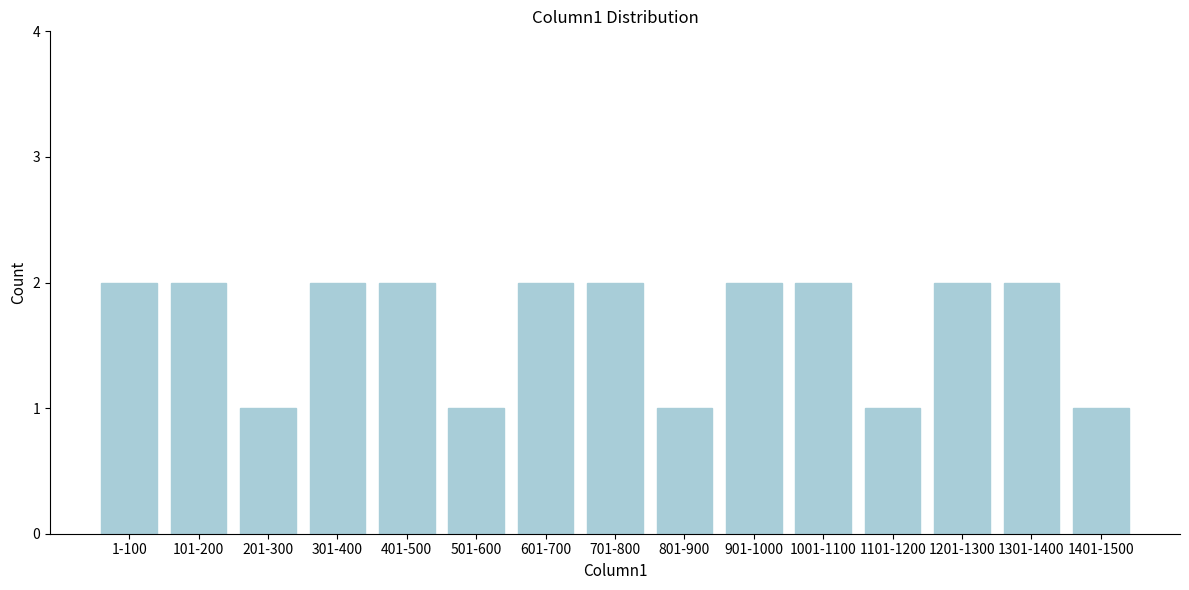

Reading right to left, what are all the values shown in this chart?

1401-1500=1	1301-1400=2	1201-1300=2	1101-1200=1	1001-1100=2	901-1000=2	801-900=1	701-800=2	601-700=2	501-600=1	401-500=2	301-400=2	201-300=1	101-200=2	1-100=2